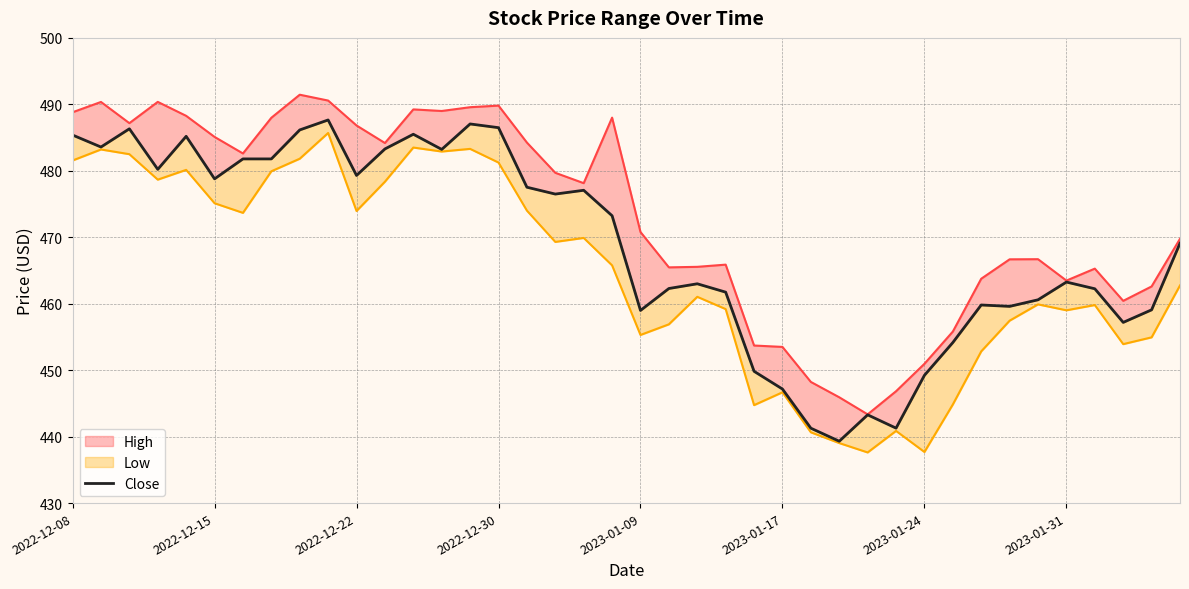

What is the difference between the maximum and minimum values?

48.3